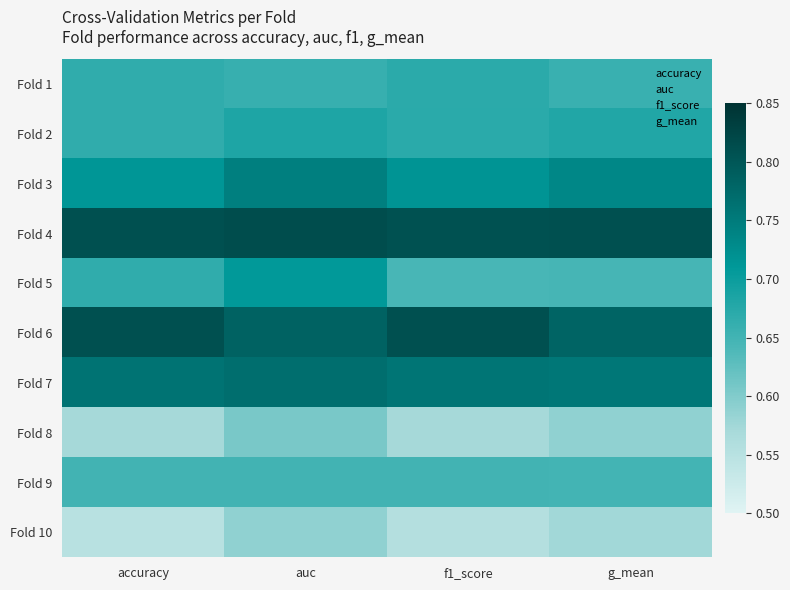

Count the number of categories in the chart.

4